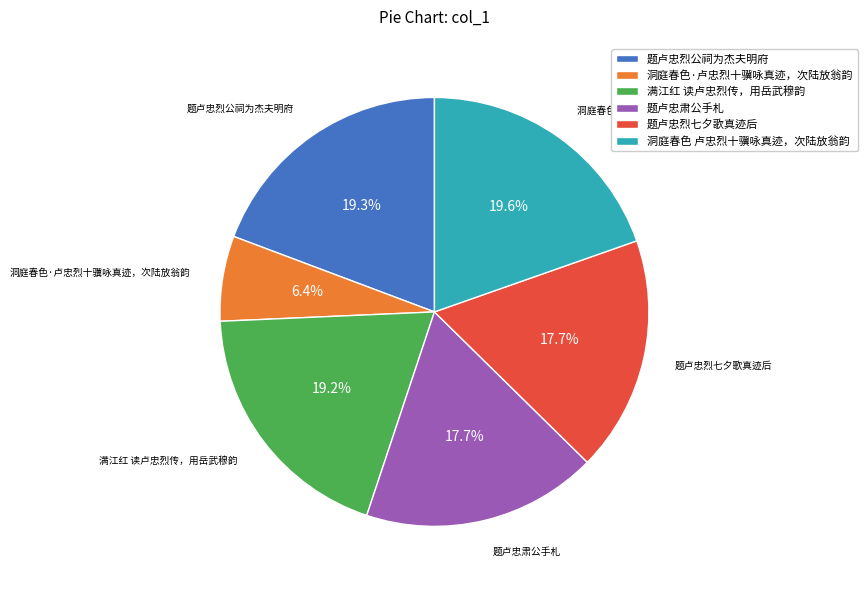

Is there any slice that represents more than half of the pie?

No